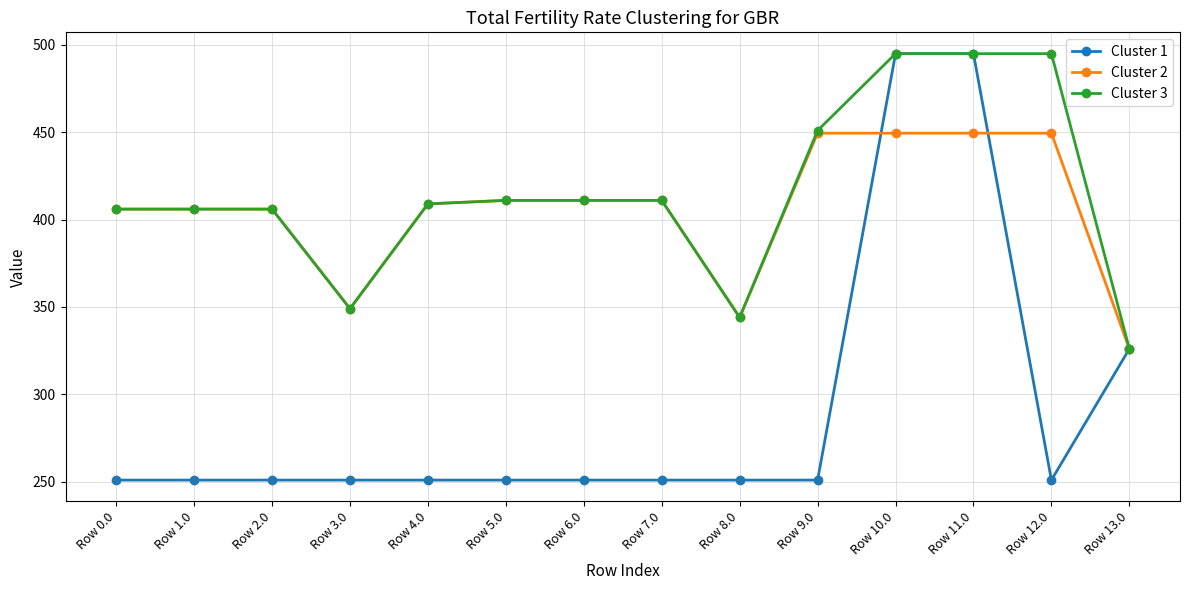

Which series has the largest total across all categories?

Cluster 3